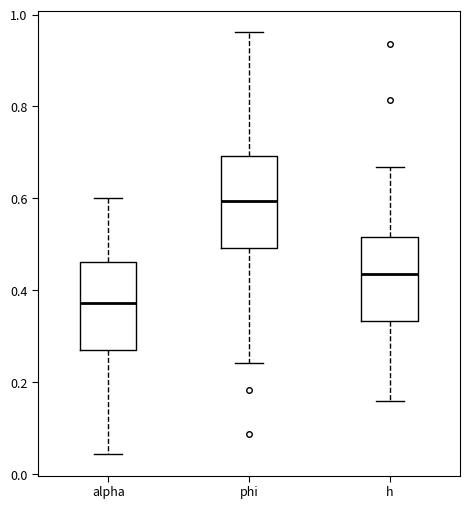

Reading left to right, read every box against the y-axis: the position of its median line, the range the box covers, and the ends of its whiskers. The values are not printed on the chart, so give them approximately, as read against the axis.

alpha: median 0.38, box 0.26 to 0.46, whiskers 0.04 to 0.60
phi: median 0.60, box 0.50 to 0.70, whiskers 0.24 to 0.96
h: median 0.44, box 0.34 to 0.52, whiskers 0.16 to 0.66